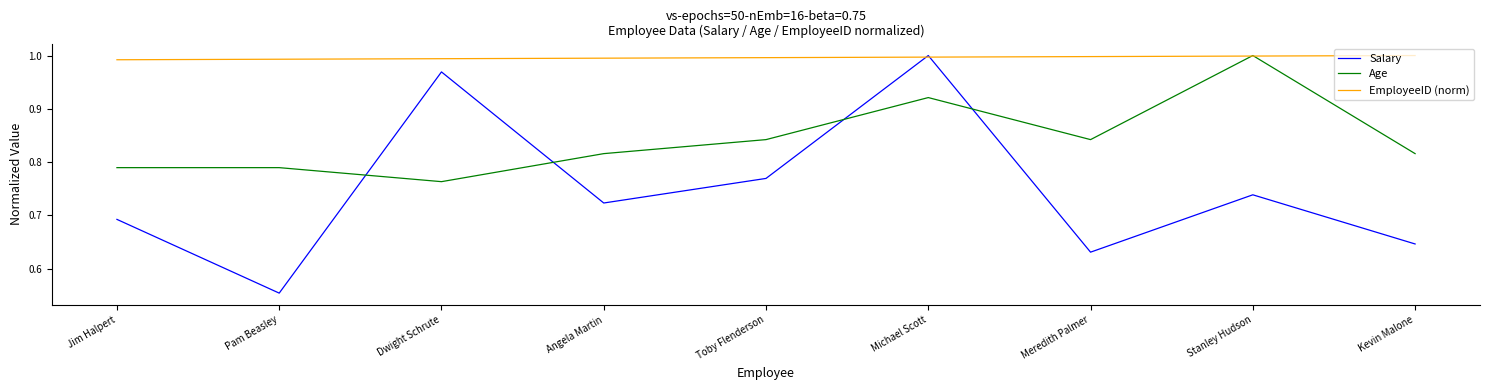

What position from the right is Kevin Malone?

1